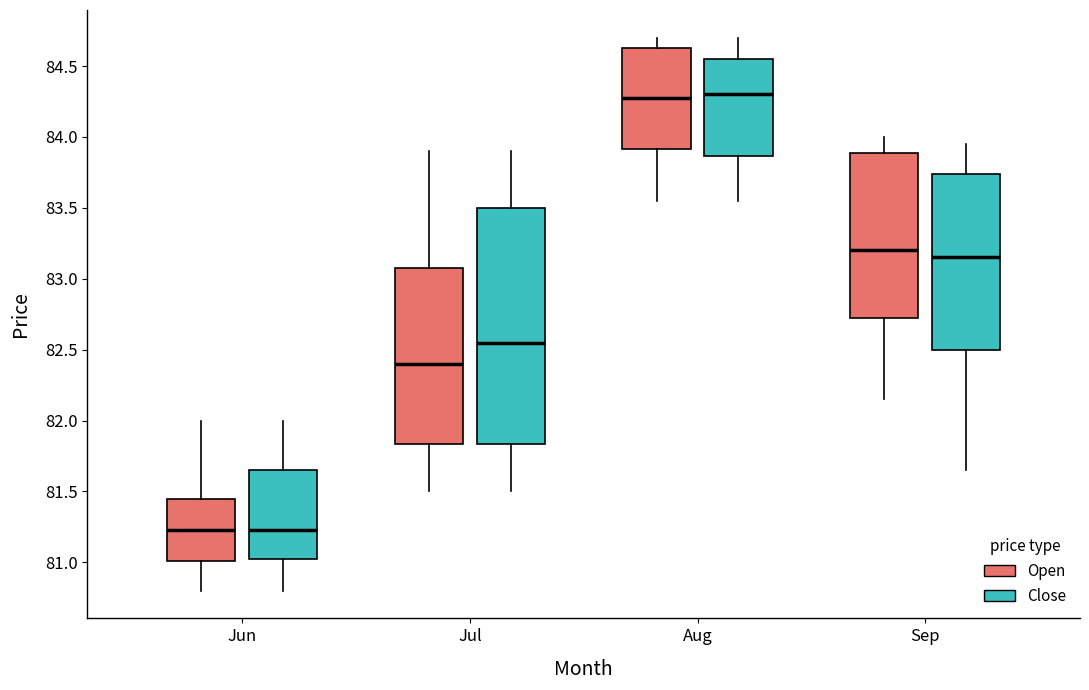

Reading left to right, read every box against the y-axis: the position of its median line, the range the box covers, and the ends of its whiskers. The values are not printed on the chart, so give them approximately, as read against the axis.

Jun (Open): median 81.20, box 81.00 to 81.45, whiskers 80.80 to 82.00
Jun (Close): median 81.25, box 81.00 to 81.65, whiskers 80.80 to 82.00
Jul (Open): median 82.40, box 81.85 to 83.10, whiskers 81.50 to 83.90
Jul (Close): median 82.55, box 81.85 to 83.50, whiskers 81.50 to 83.90
Aug (Open): median 84.25, box 83.90 to 84.65, whiskers 83.55 to 84.70
Aug (Close): median 84.30, box 83.85 to 84.55, whiskers 83.55 to 84.70
Sep (Open): median 83.20, box 82.70 to 83.90, whiskers 82.15 to 84.00
Sep (Close): median 83.15, box 82.50 to 83.75, whiskers 81.65 to 83.95